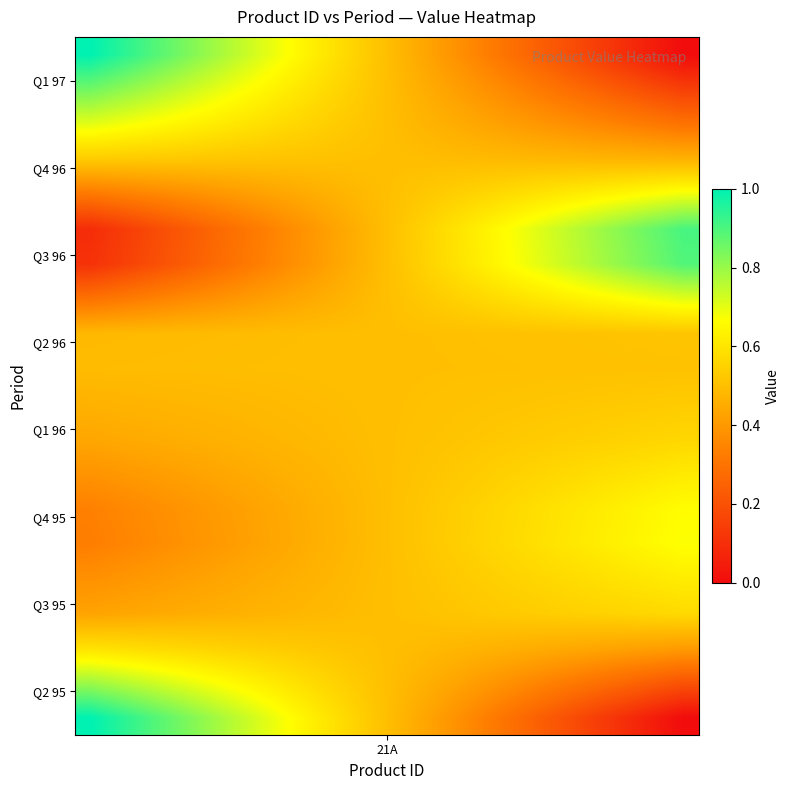

What is the maximum value shown in the chart?

1.0